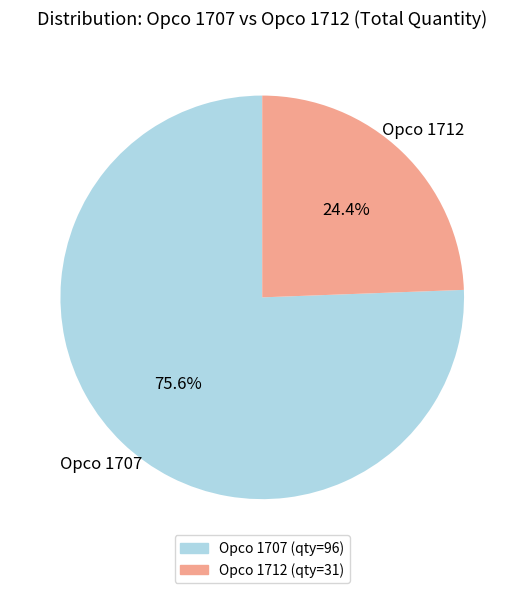

Is there any slice that represents more than half of the pie?

Yes